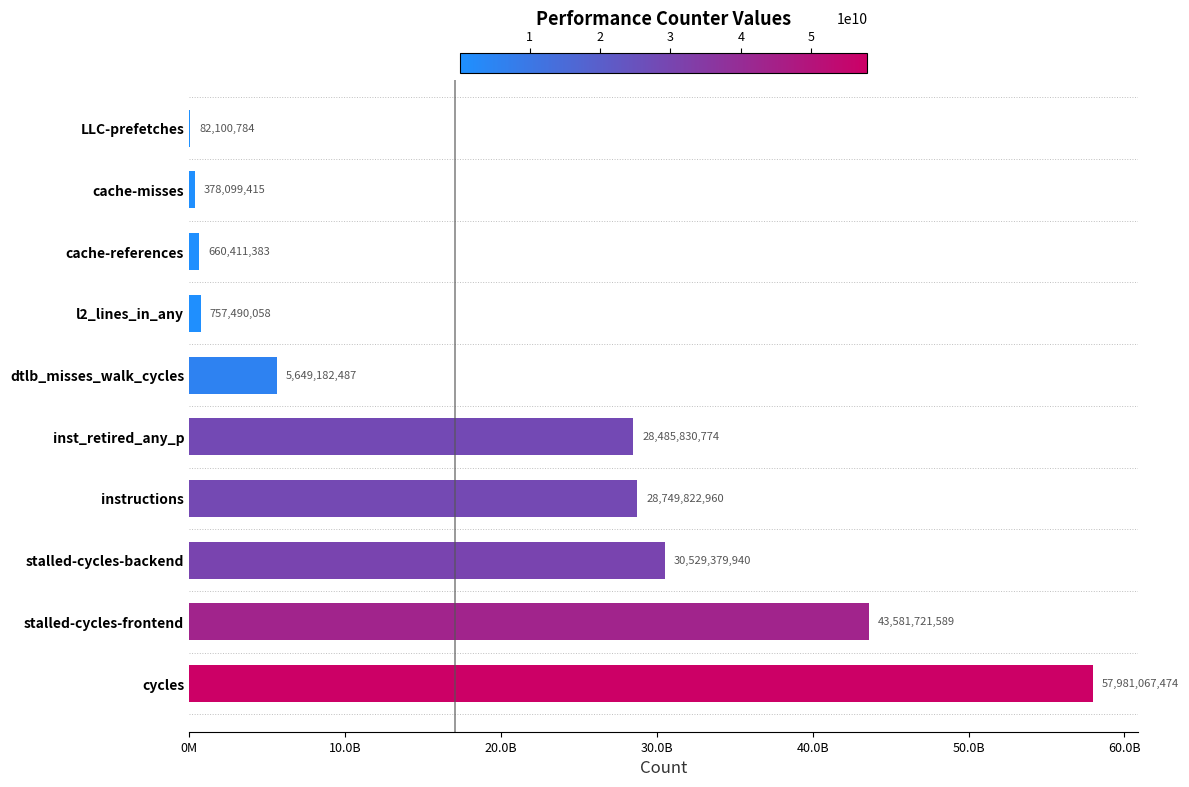

Are the bars horizontal?

Yes